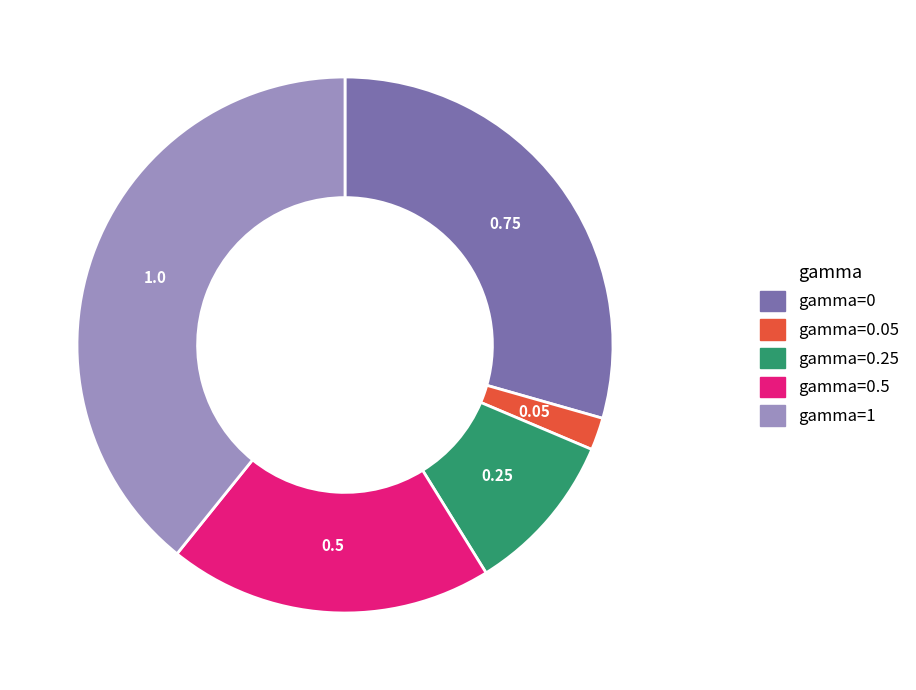

Is there any slice that represents more than half of the pie?

No